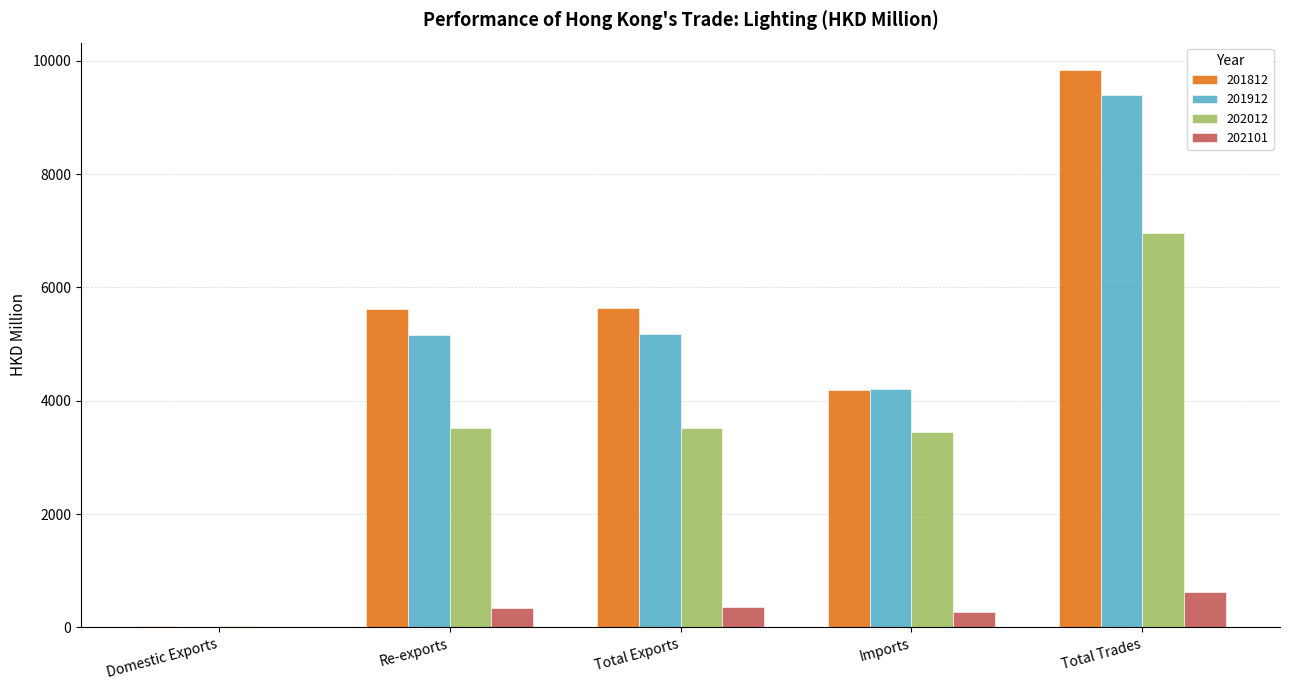

What value does the 202101 series have at Total Trades?

615.8